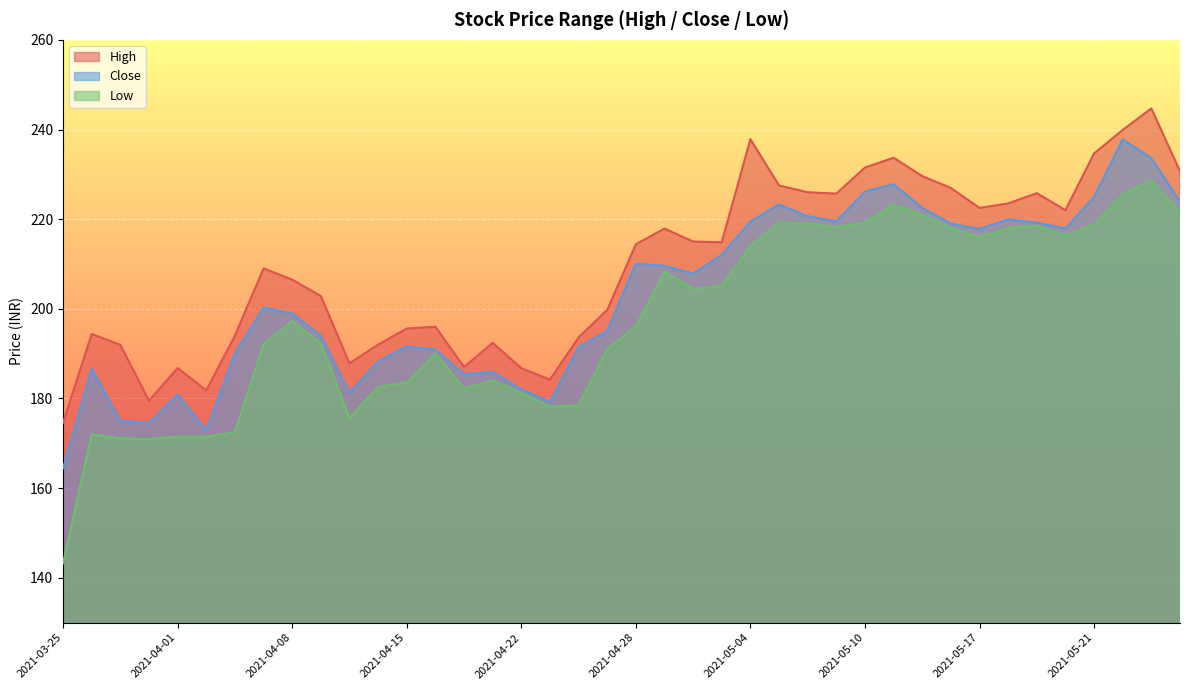

How many data points in Close are above 207?

20